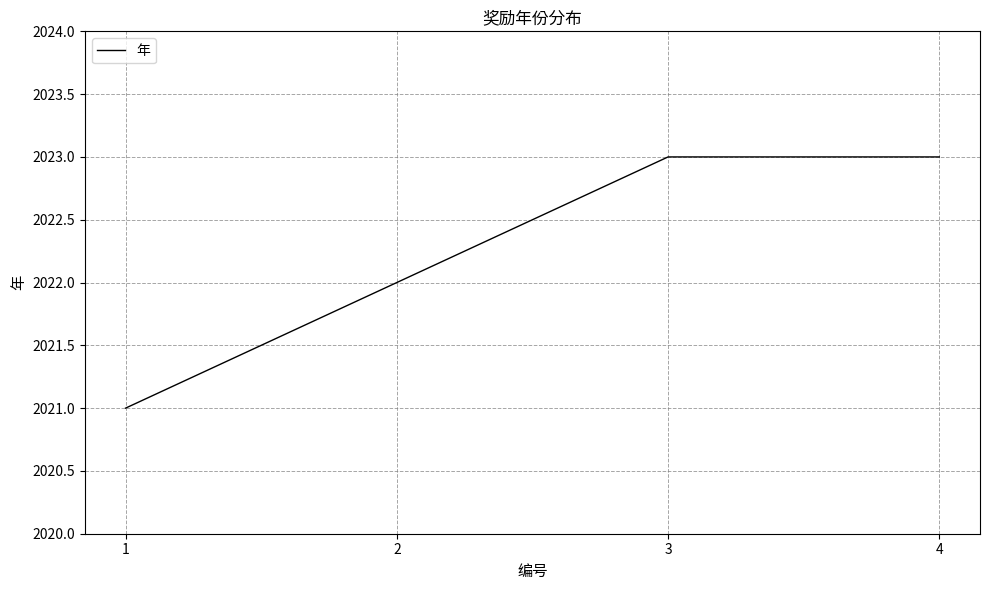

Which has a higher value, 1 or 3?

3